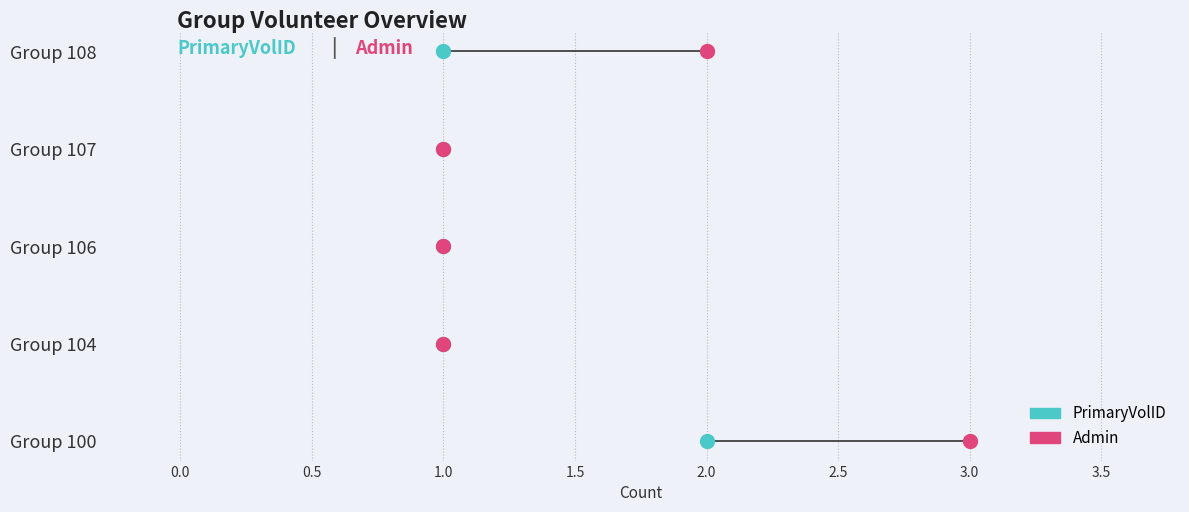

Rank the series by their average value, from highest to lowest.

Admin, PrimaryVolID